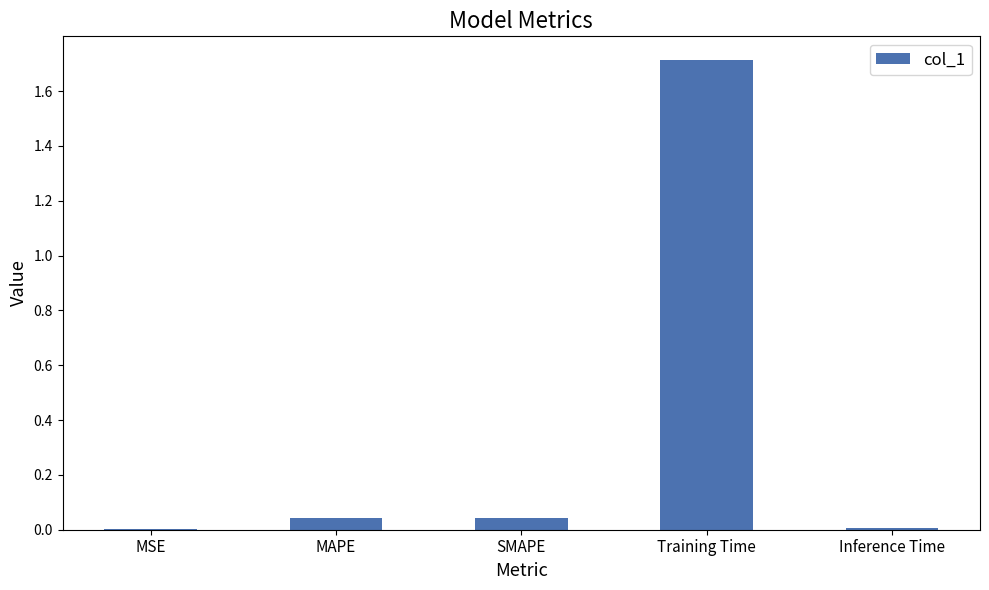

How many data points does each series have?

5